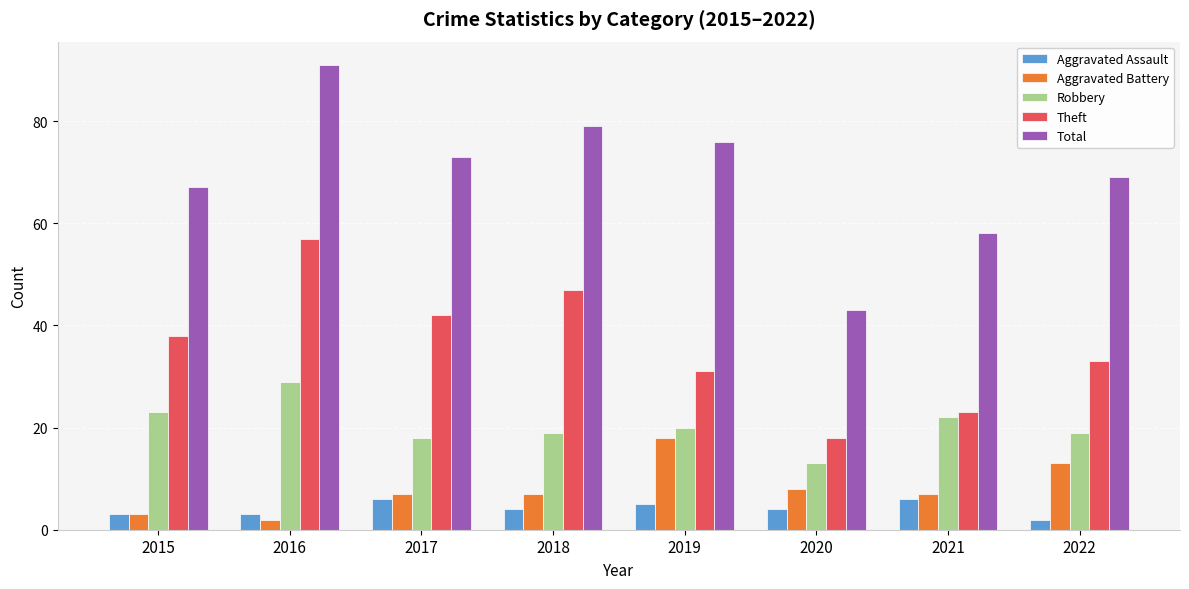

At which label is Total closest to 67?

2015